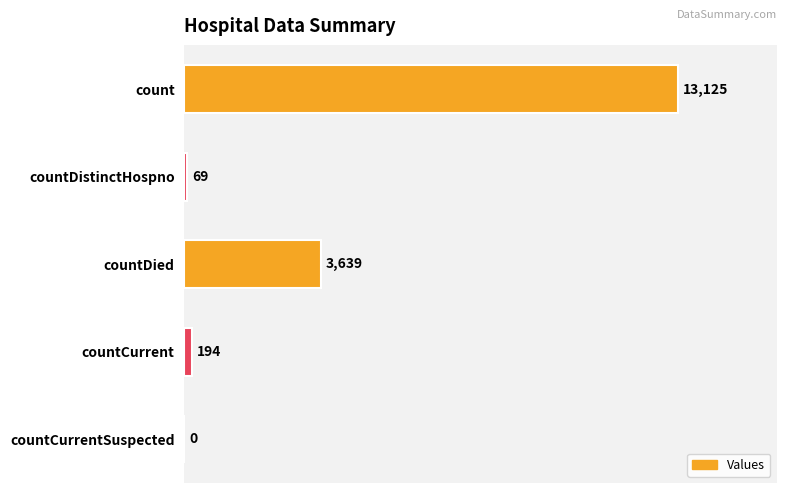

Does the chart contain stacked bars?

No